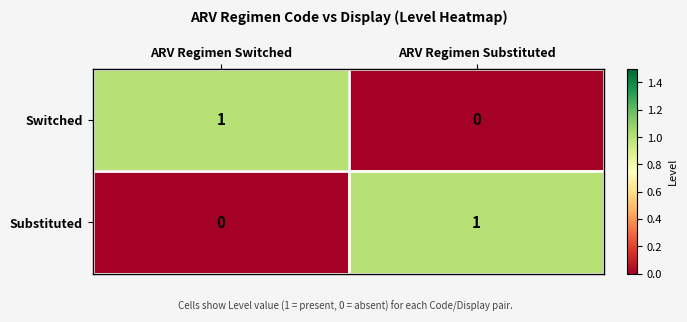

The value of Switched at ARV Regimen Substituted is 0. True or false?

True